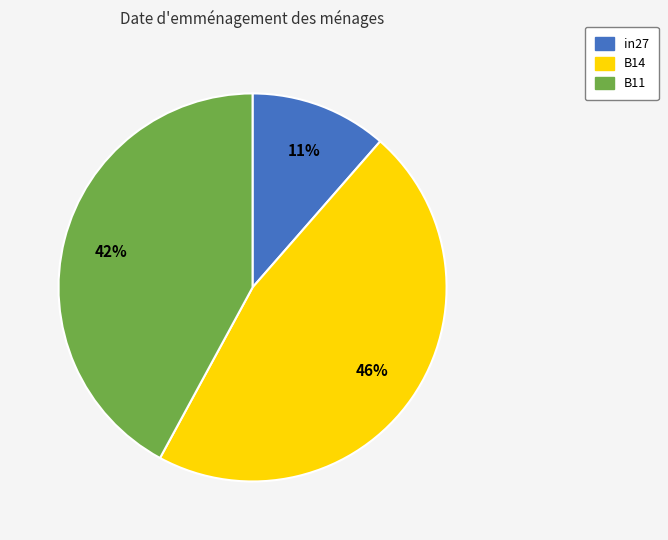

Does B11 account for over 50% of the chart?

No